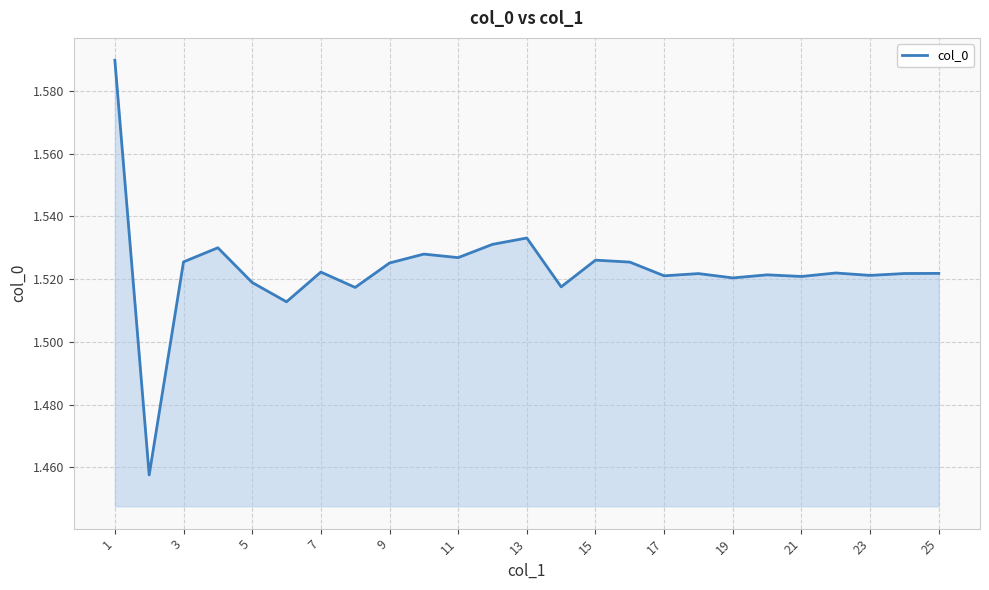

How many lines are shown in the chart?

1